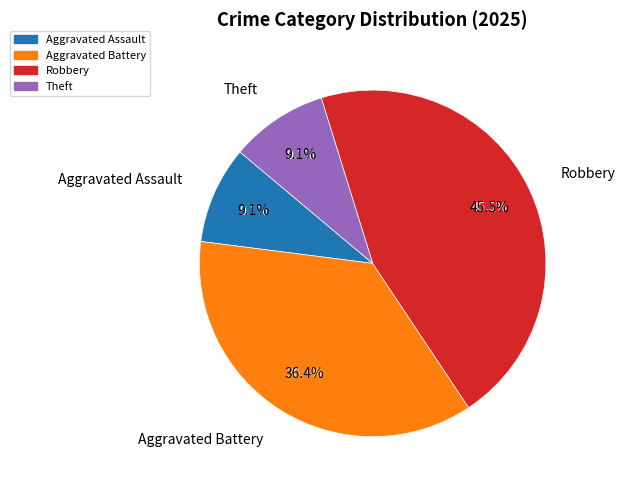

How many segments does this pie chart have?

5